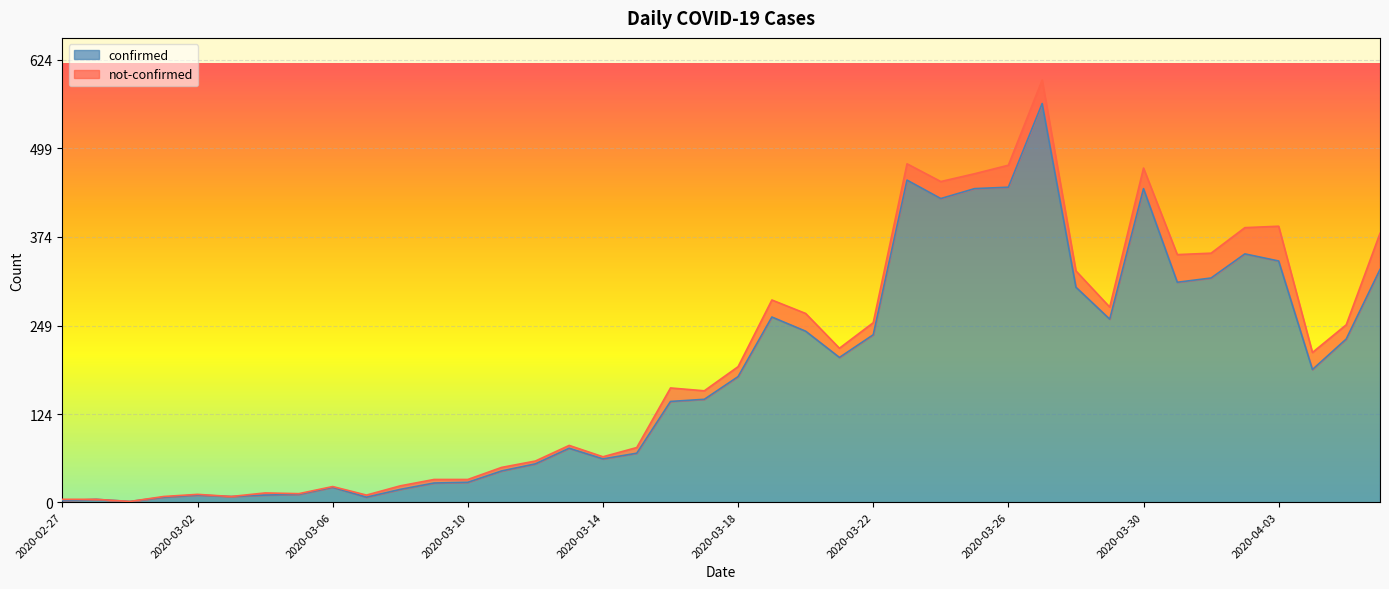

Does the chart display data point markers on the line(s)?

No